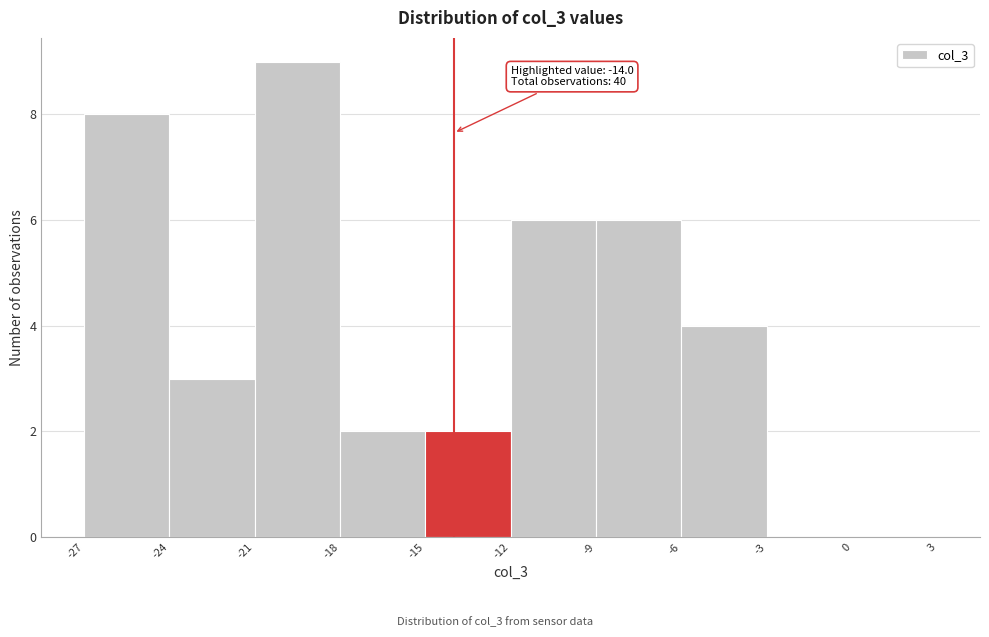

Over which range of the x-axis is the bar tallest?

-21 to -18